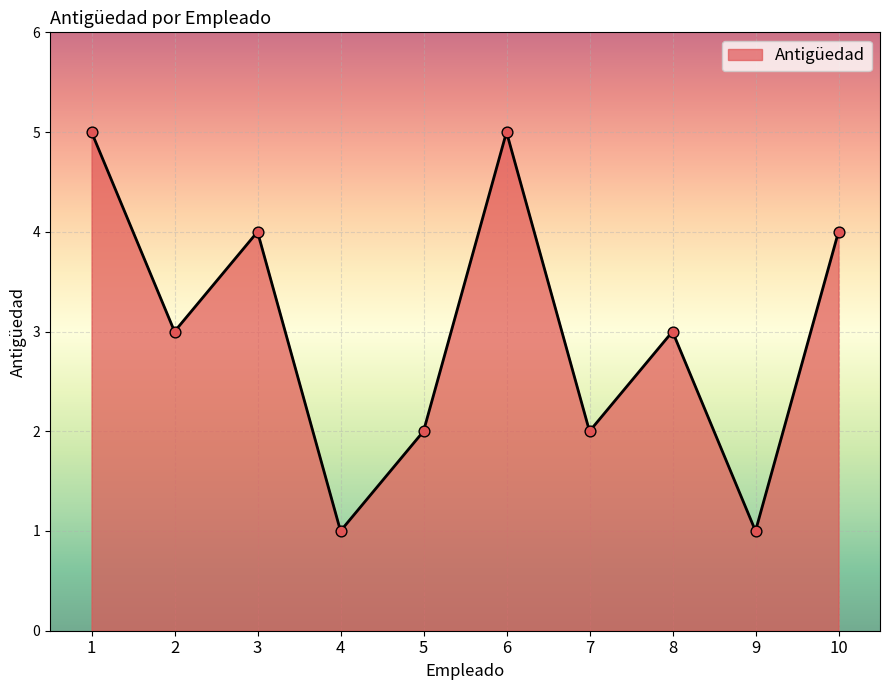

Which has a higher value, 3 or 4?

3